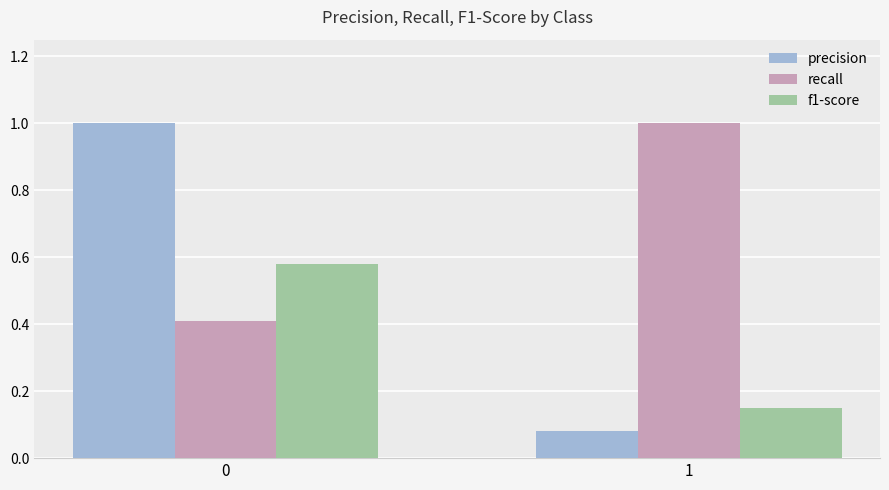

How many bars are there in total?

6